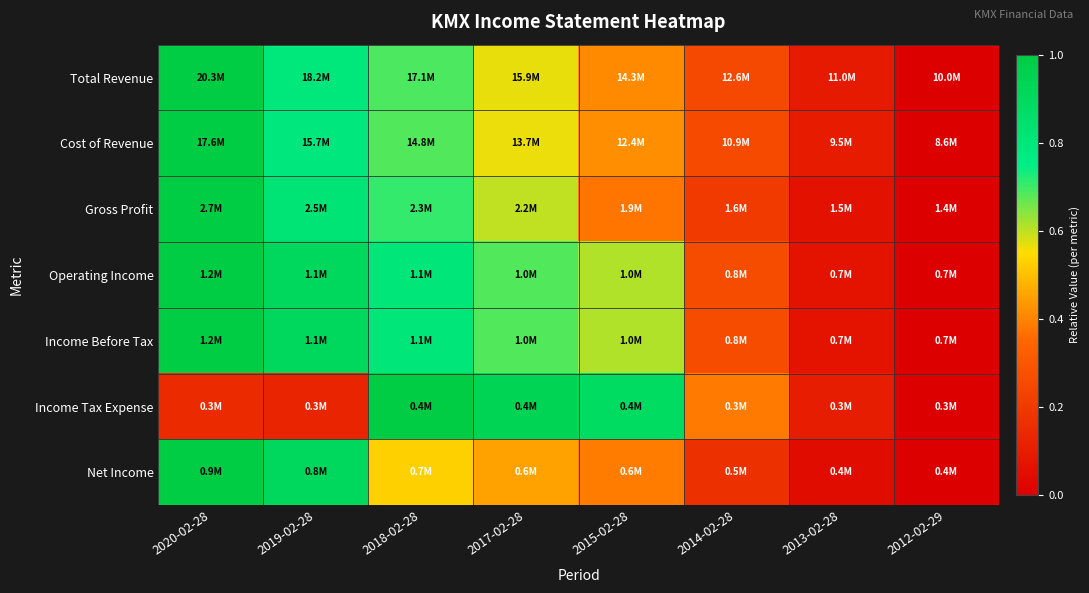

Reading left to right, extract all data points from this chart.

Total Revenue: 2020-02-28=1.0	2019-02-28=0.8	2018-02-28=0.7	2017-02-28=0.6	2015-02-28=0.4	2014-02-28=0.2	2013-02-28=0.1	2012-02-29=0.0
Cost of Revenue: 2020-02-28=1.0	2019-02-28=0.8	2018-02-28=0.7	2017-02-28=0.6	2015-02-28=0.4	2014-02-28=0.3	2013-02-28=0.1	2012-02-29=0.0
Gross Profit: 2020-02-28=1.0	2019-02-28=0.8	2018-02-28=0.7	2017-02-28=0.6	2015-02-28=0.4	2014-02-28=0.2	2013-02-28=0.1	2012-02-29=0.0
Operating Income: 2020-02-28=1.0	2019-02-28=0.9	2018-02-28=0.8	2017-02-28=0.7	2015-02-28=0.6	2014-02-28=0.3	2013-02-28=0.1	2012-02-29=0.0
Income Before Tax: 2020-02-28=1.0	2019-02-28=0.9	2018-02-28=0.8	2017-02-28=0.7	2015-02-28=0.6	2014-02-28=0.3	2013-02-28=0.1	2012-02-29=0.0
Income Tax Expense: 2020-02-28=0.1	2019-02-28=0.1	2018-02-28=1.0	2017-02-28=0.9	2015-02-28=0.9	2014-02-28=0.4	2013-02-28=0.1	2012-02-29=0.0
Net Income: 2020-02-28=1.0	2019-02-28=0.9	2018-02-28=0.5	2017-02-28=0.4	2015-02-28=0.4	2014-02-28=0.2	2013-02-28=0.0	2012-02-29=0.0